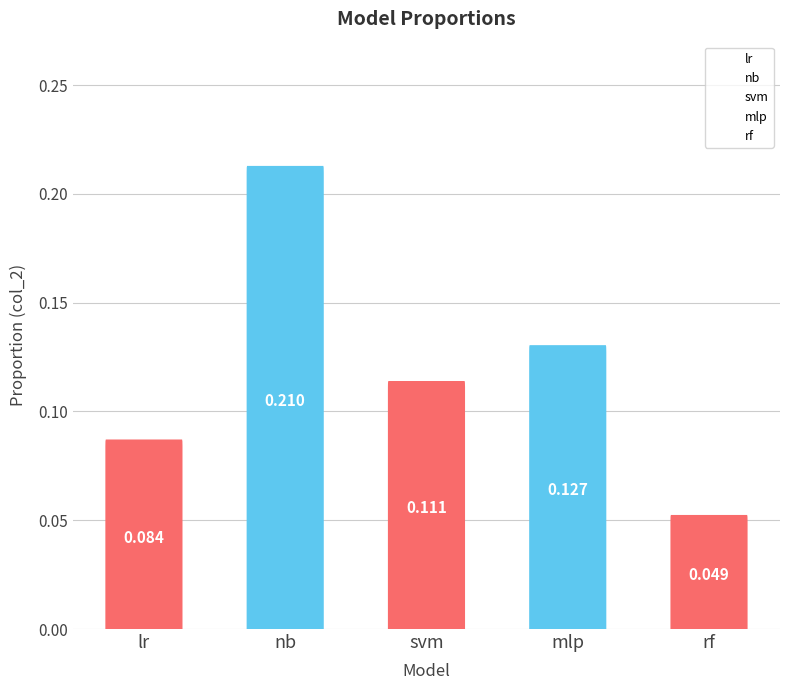

Reading left to right, transcribe all the data shown in this chart.

lr=0.1	nb=0.2	svm=0.1	mlp=0.1	rf=0.0